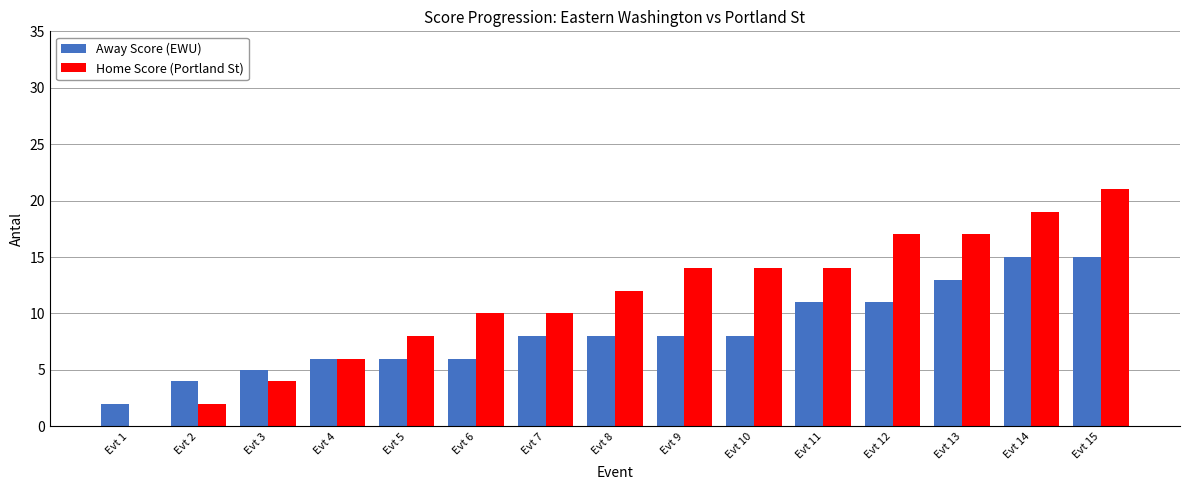

At which category does the chart reach its peak across all series?

Evt 15